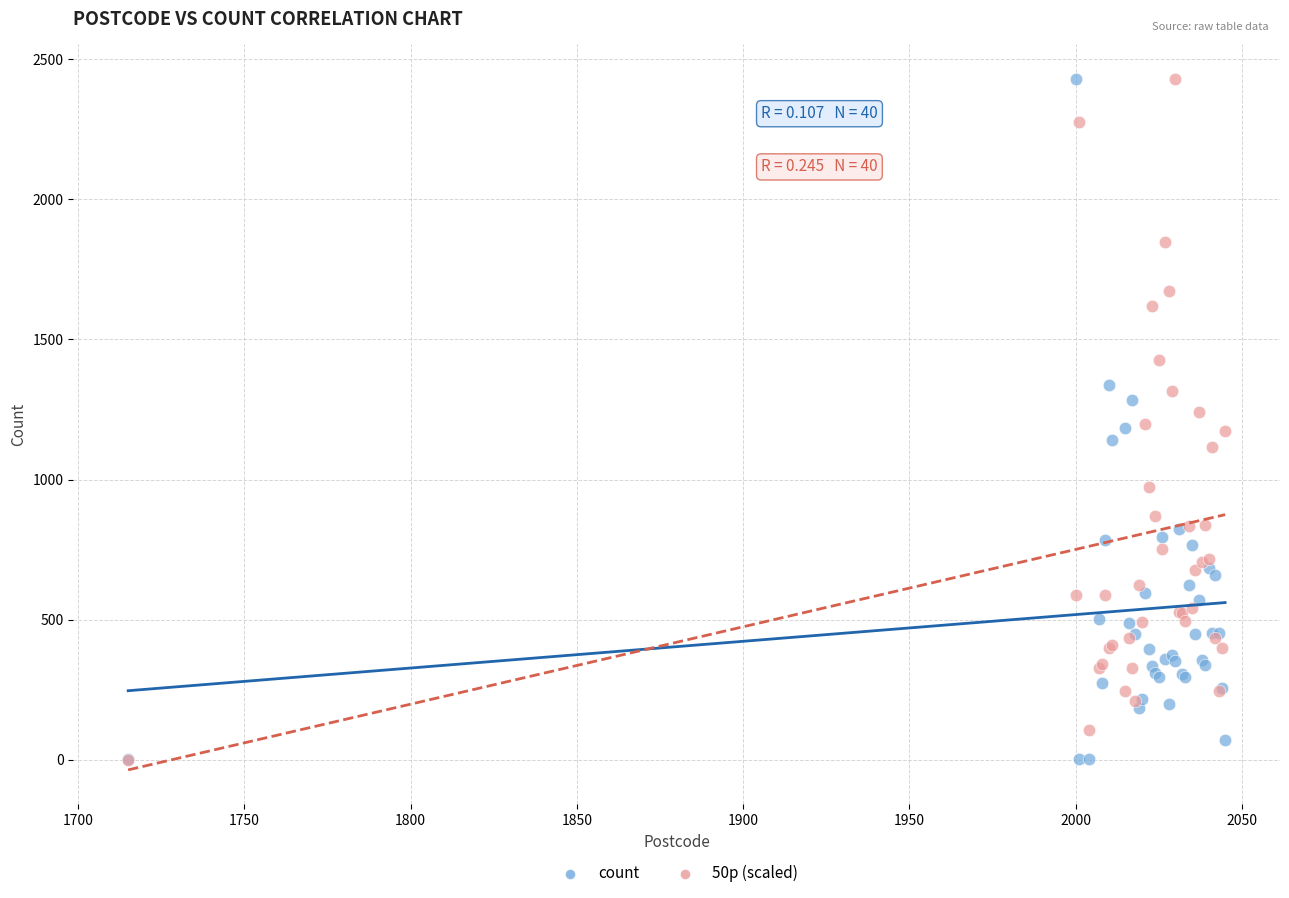

What are all the series names shown in the legend?

count, 50p (scaled)